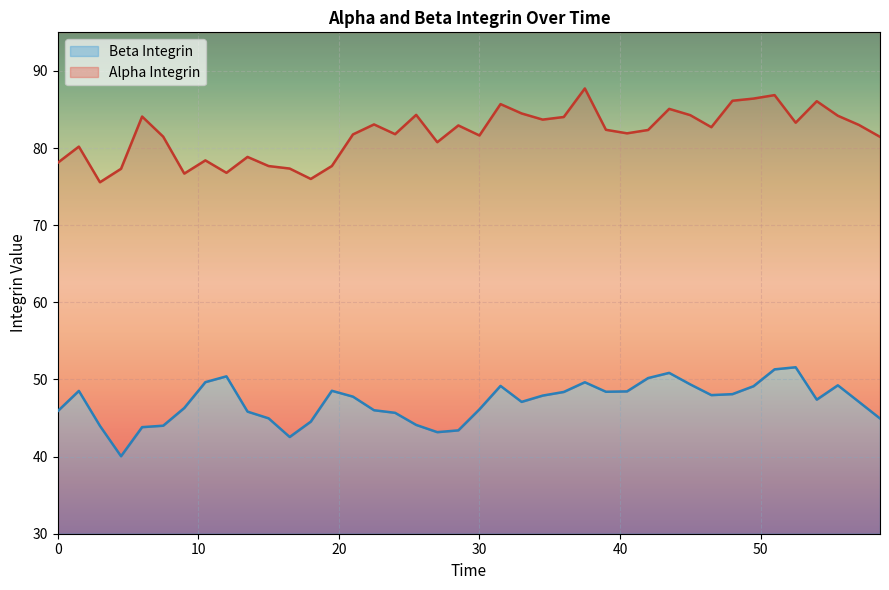

What is the label of the 20th point from the right?

30